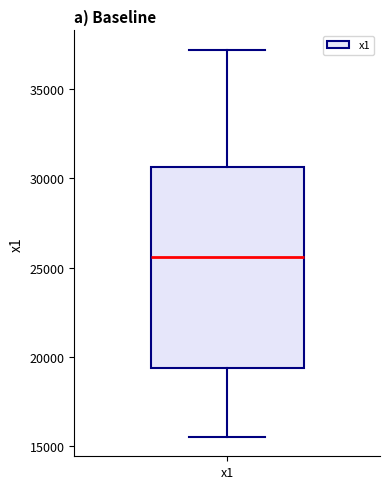

Read this box plot against the y-axis: the position of the median line, the range covered by the box, and the ends of both whiskers. The values are not printed on the chart, so give them approximately, as read against the axis.

median 25500, box 19500 to 30500, whiskers 15500 to 37000